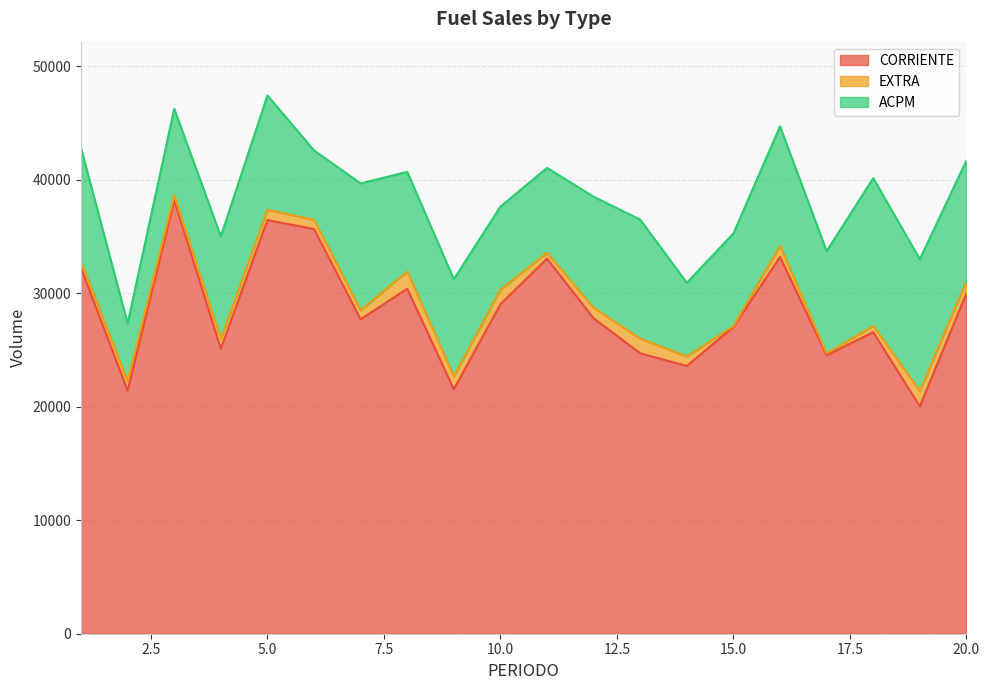

What is the average value of the EXTRA series?

846.6